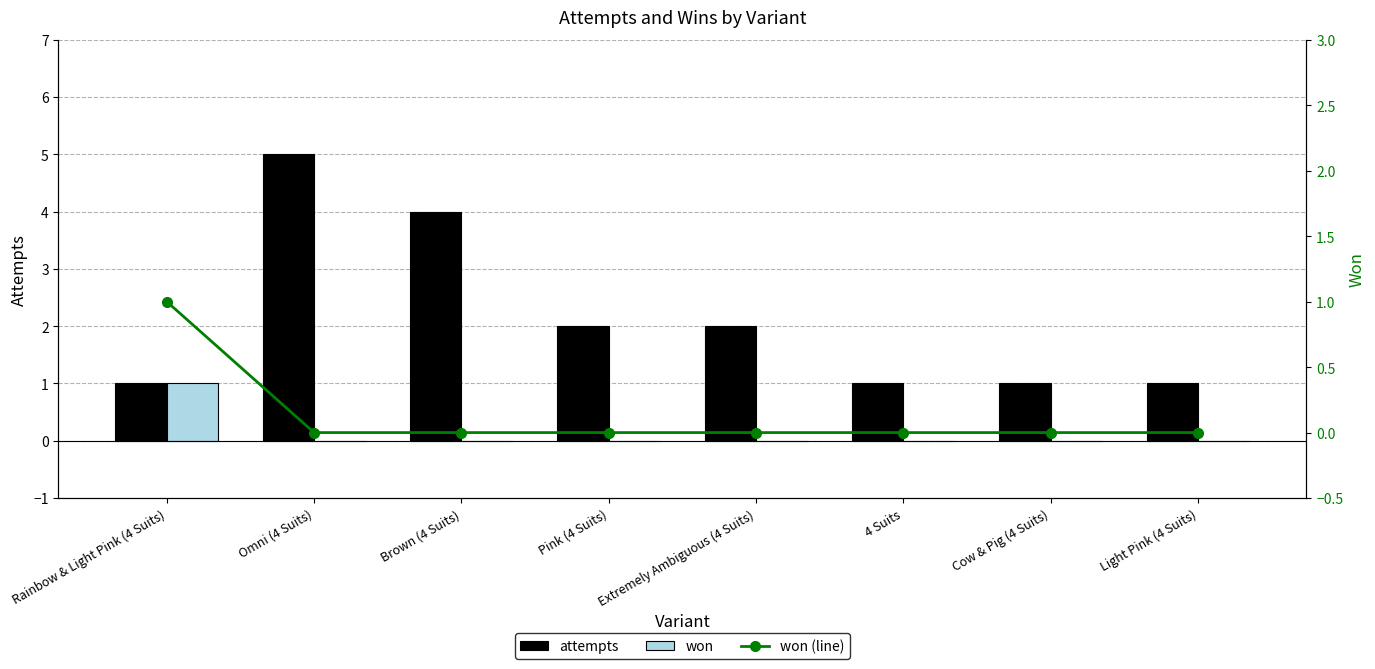

How many groups of bars are there?

8